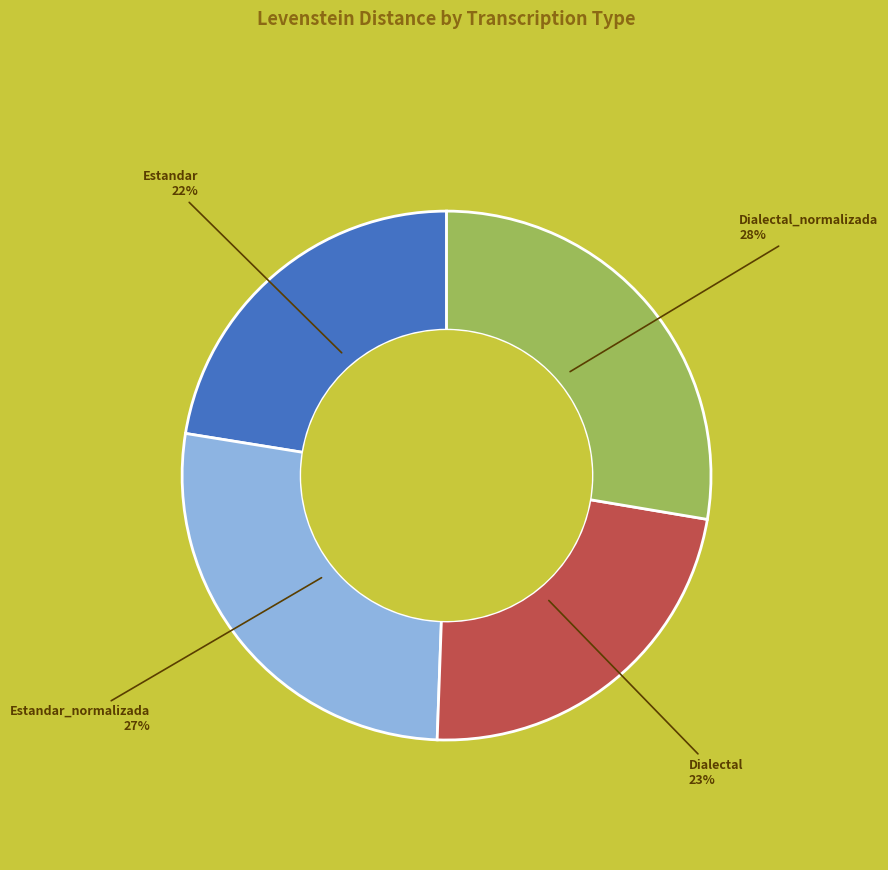

How many slices are in this pie chart?

4